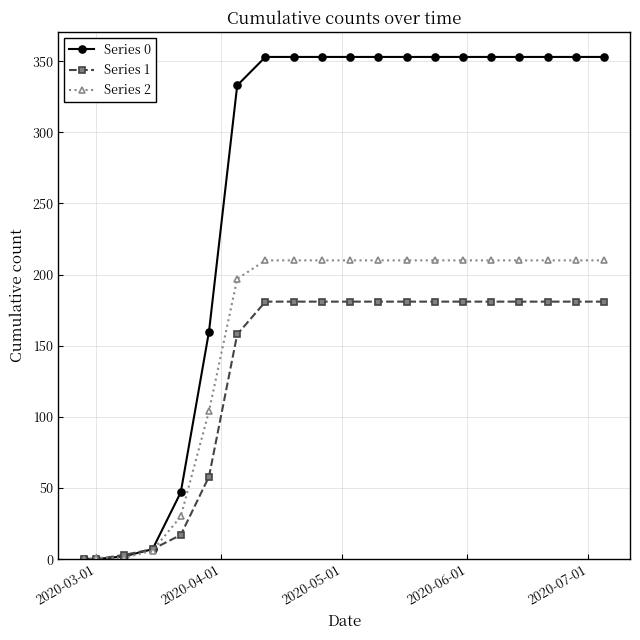

At how many categories does at least one series exceed 266?

14